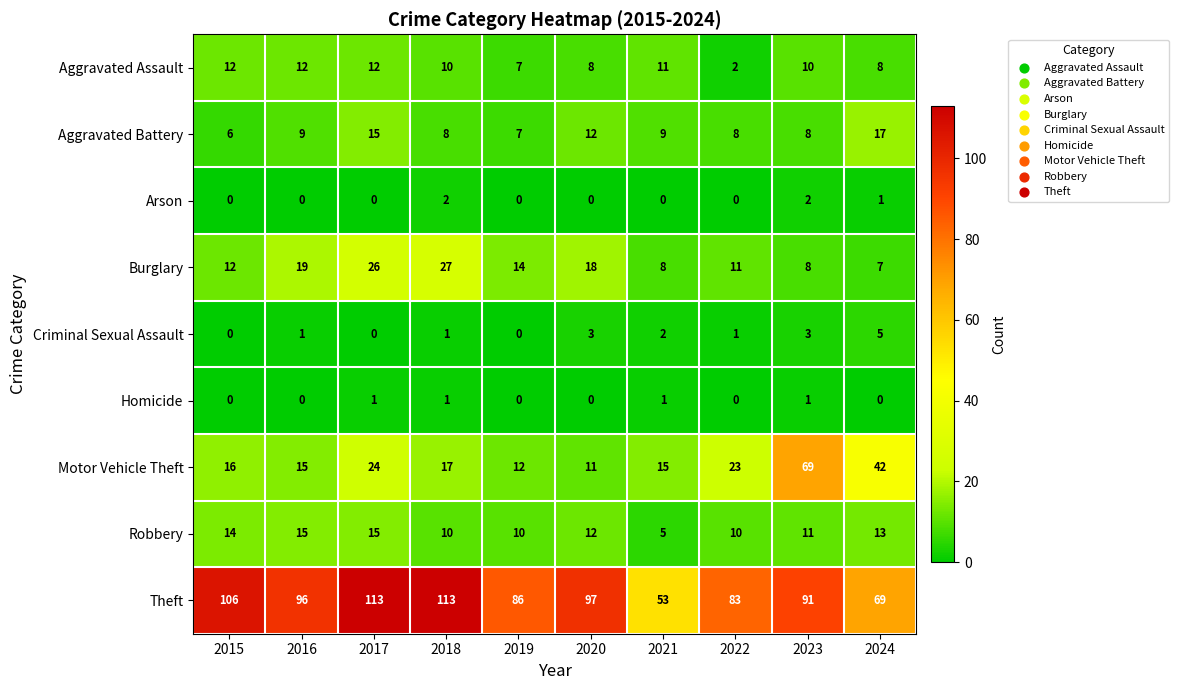

At which label is Aggravated Battery closest to 11?

2020